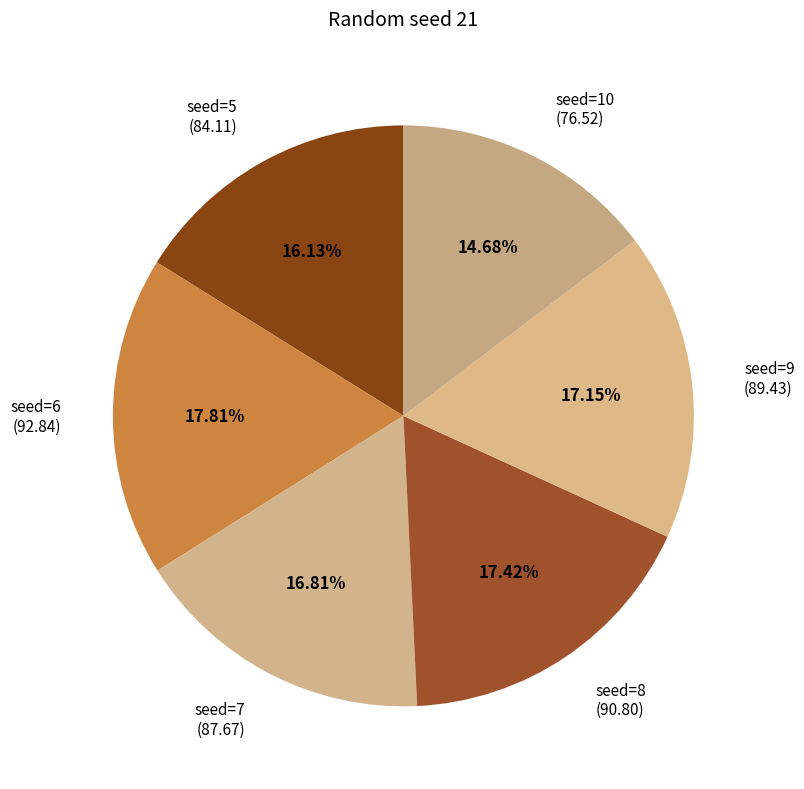

Combined, do seed=9 (89.43) and seed=7 (87.67) account for over 50%?

No